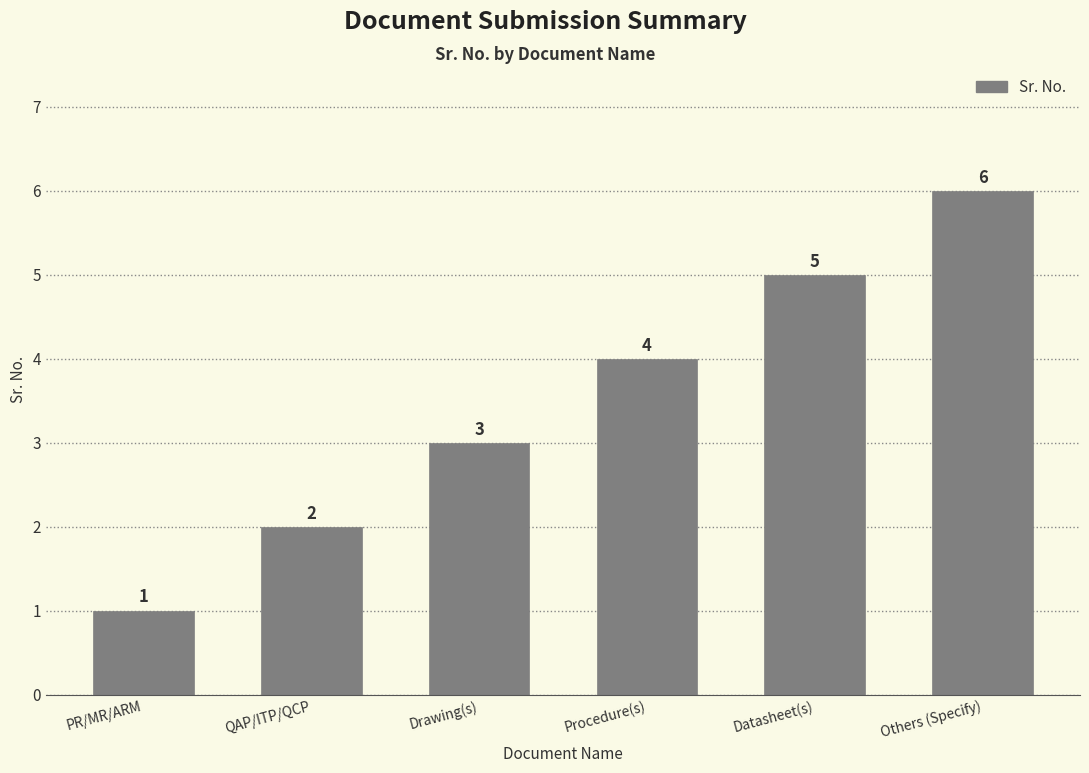

The chart shows a value of 10 at Others (Specify). True or false?

False